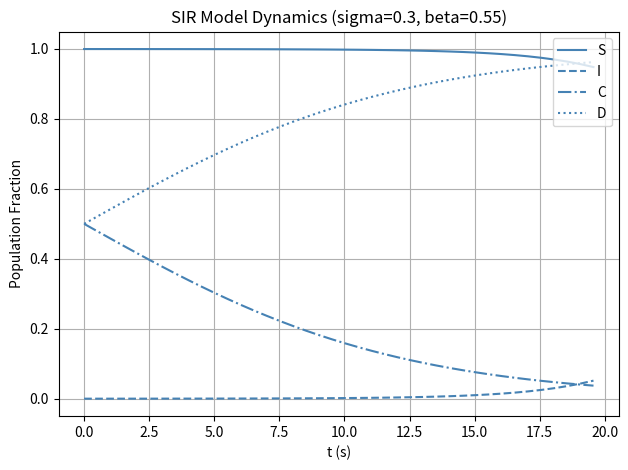

List the series in order of their overall mean, highest first.

S, D, C, I